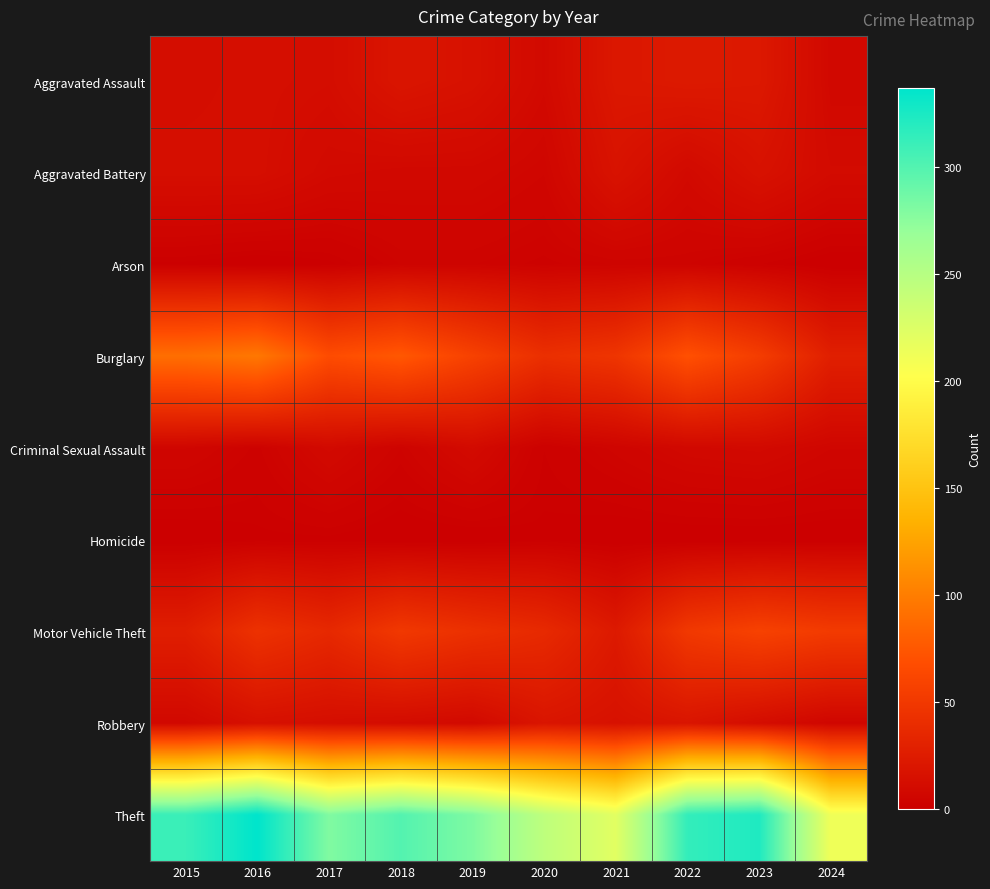

Between 2020 and 2022, which series saw the biggest shift?

Theft